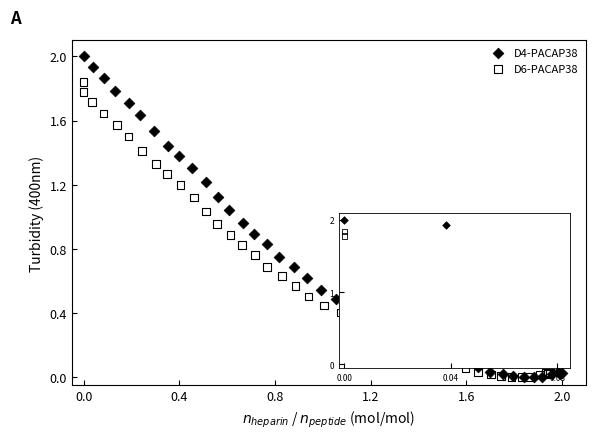

Which series has the widest spread of Y values?

D4-PACAP38